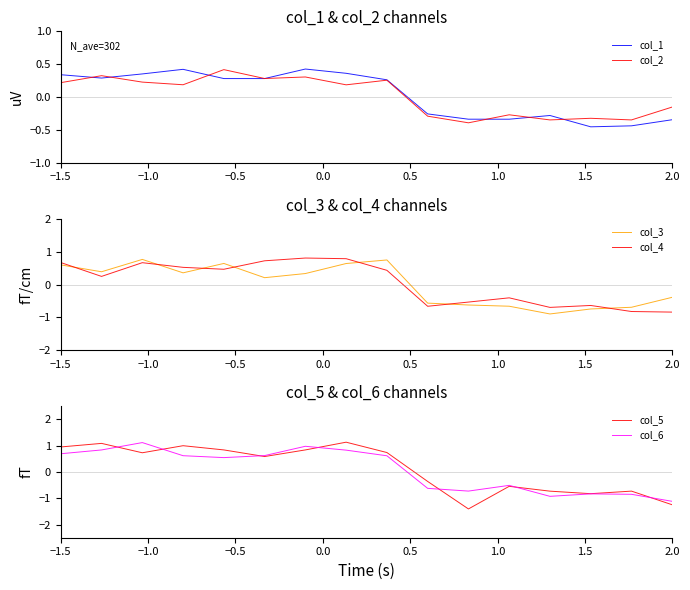

At which label does col_1 first exceed 0?

−1.5